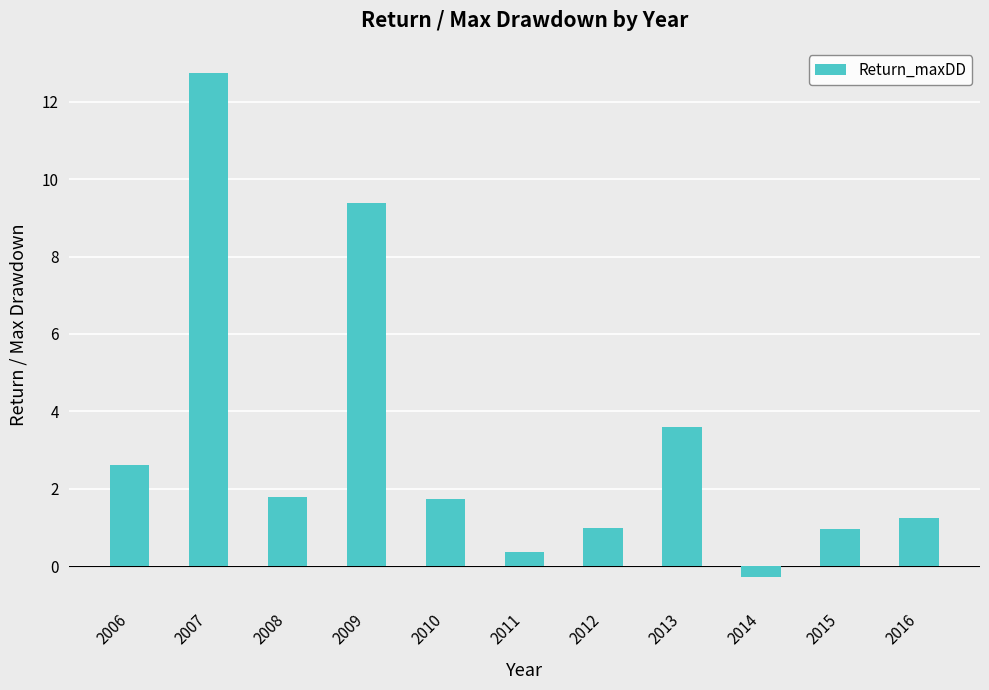

Is it true that the value at 2012 is 1.0?

True